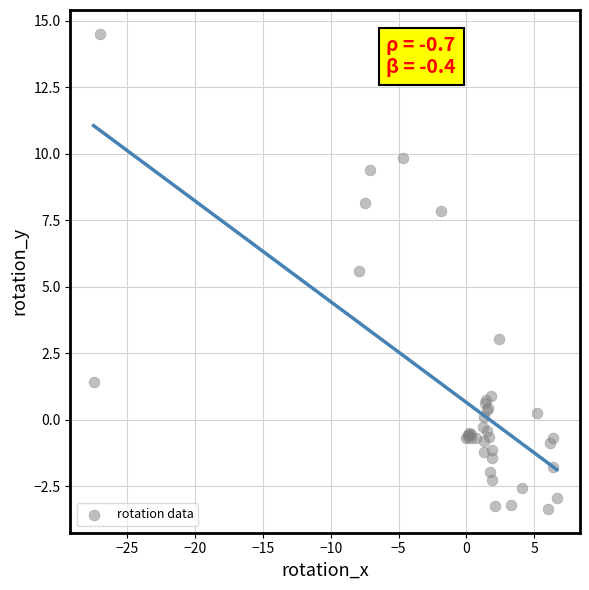

What Y value in the scatter plot is closest to 5?

5.6